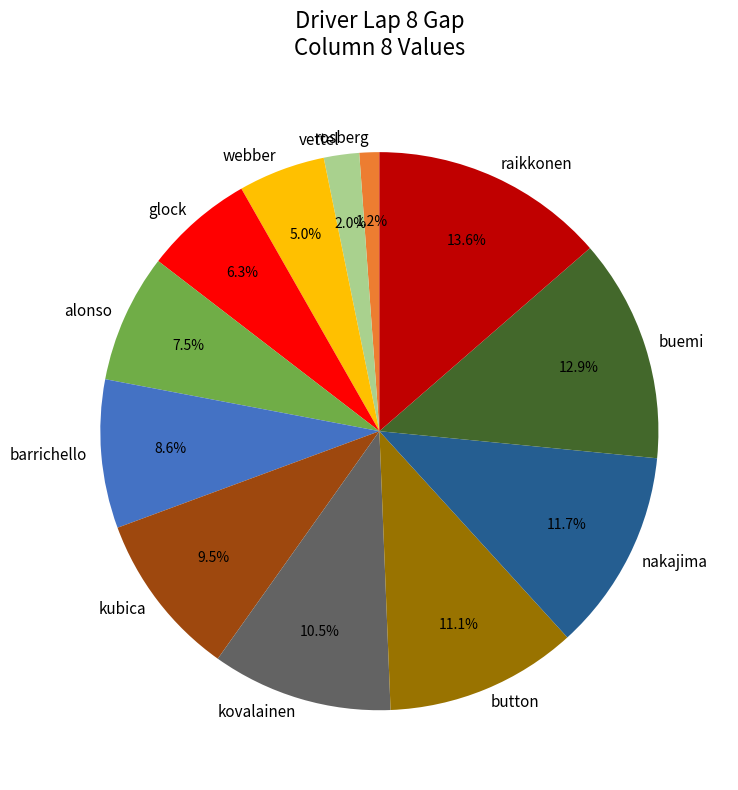

How much of the chart is everything except webber?

95.0%